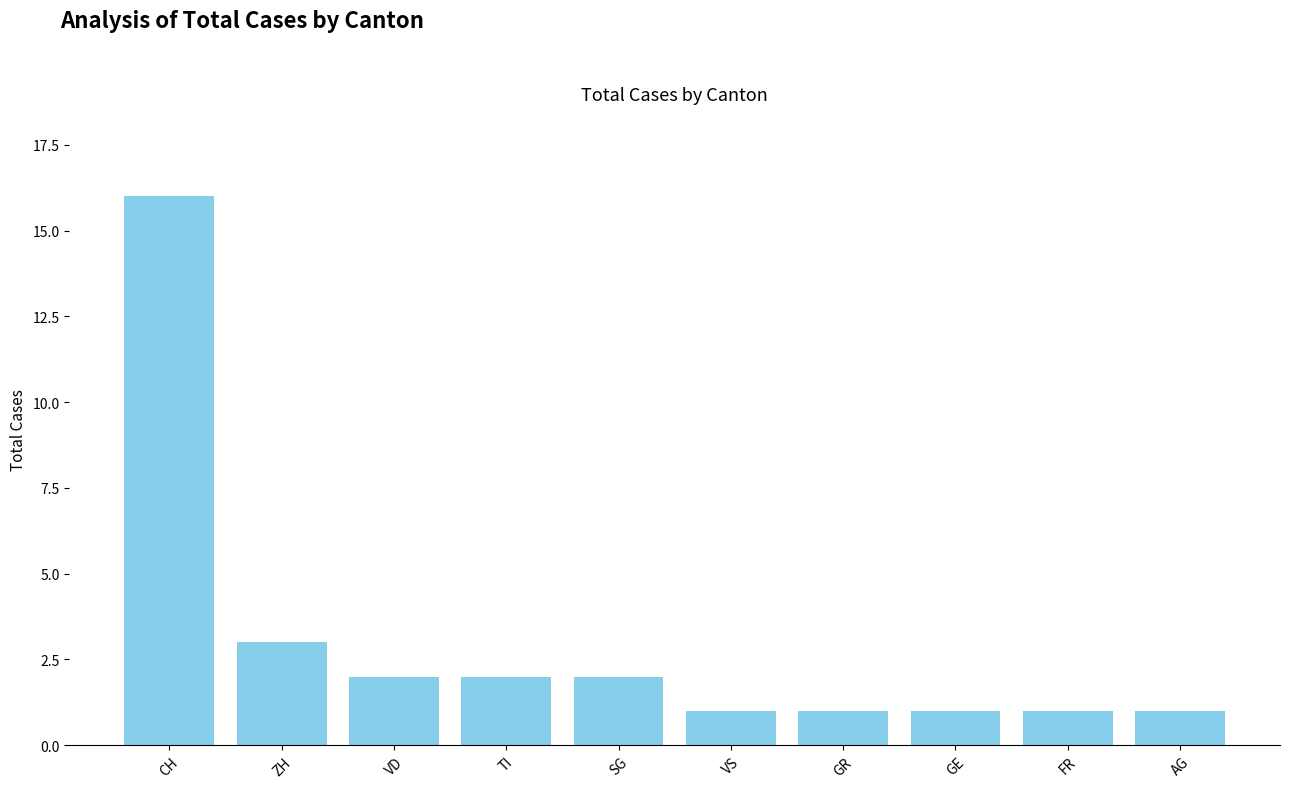

Reading left to right, extract all data points from this chart.

CH=16	ZH=3	VD=2	TI=2	SG=2	VS=1	GR=1	GE=1	FR=1	AG=1